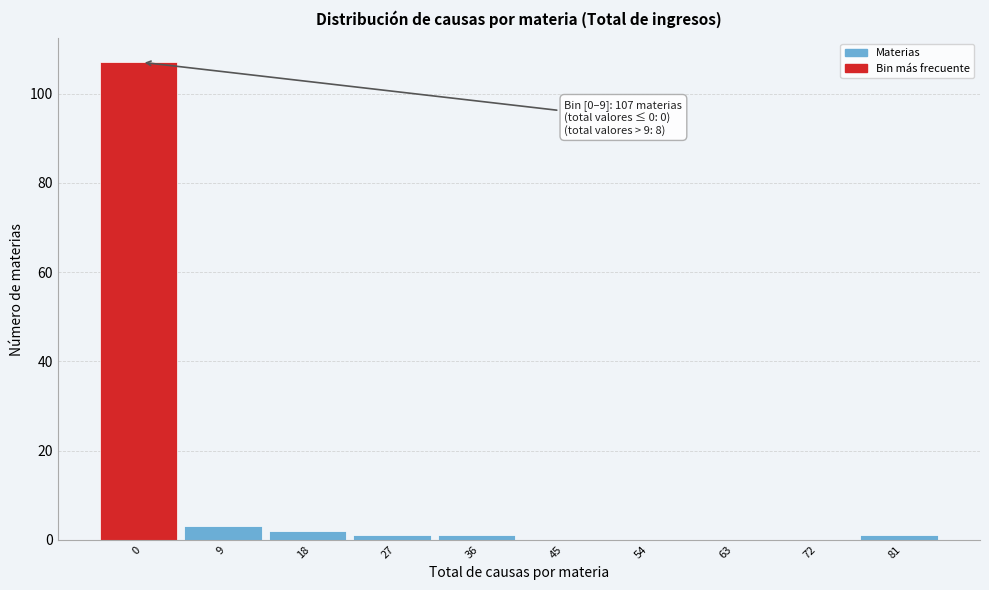

Reading right to left, extract all data points from this chart.

81=1	72=0	63=0	54=0	45=0	36=1	27=1	18=2	9=3	0=107